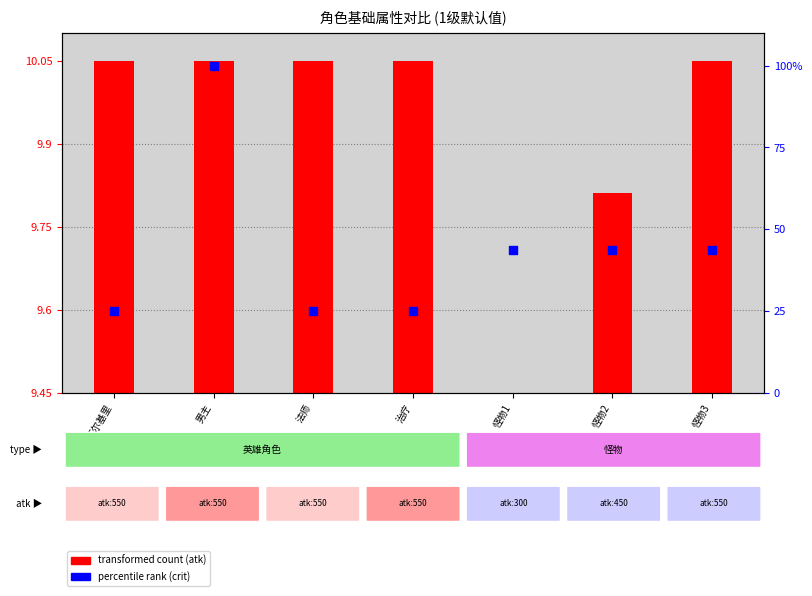

Which series has the largest Y range (max minus min)?

percentile rank (crit)